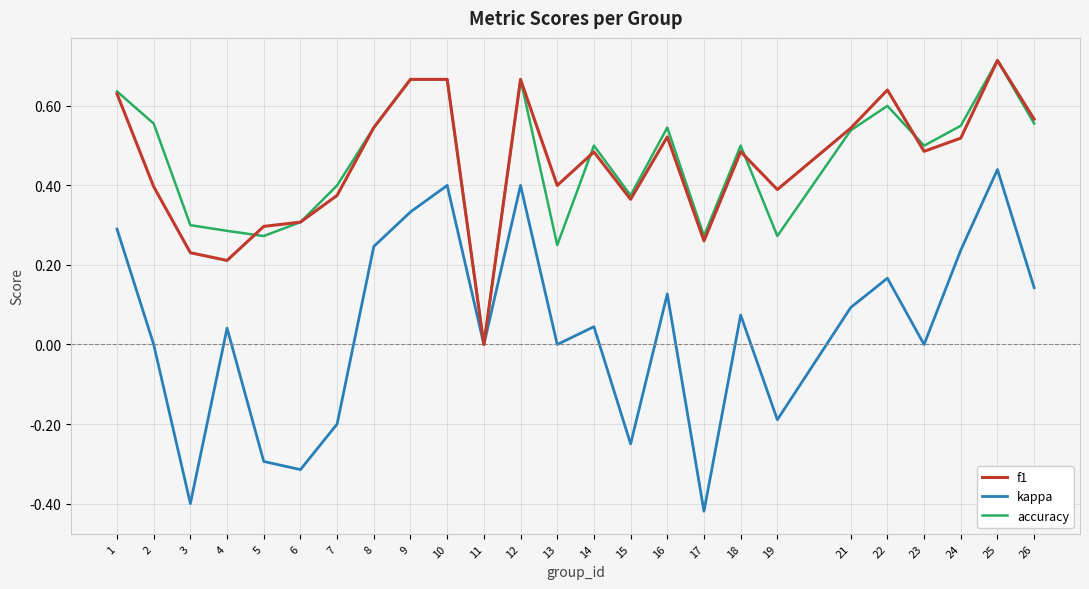

Is the value of kappa at 22 greater than the value of f1 at 13?

No